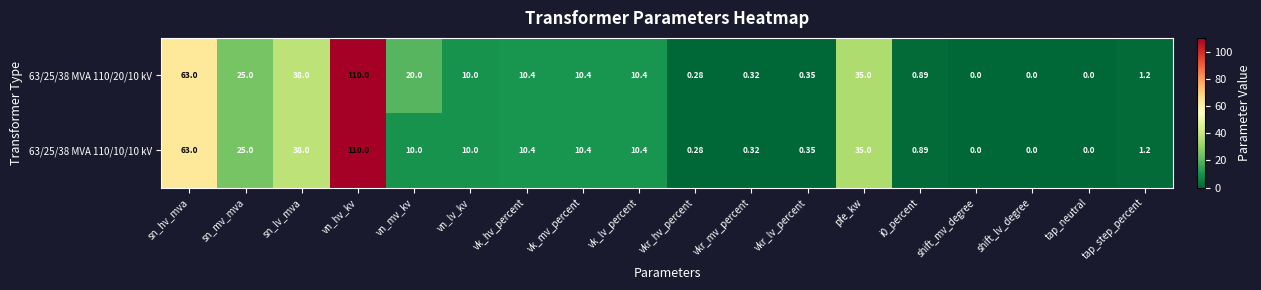

At which label does 63/25/38 MVA 110/10/10 kV reach its peak?

vn_hv_kv